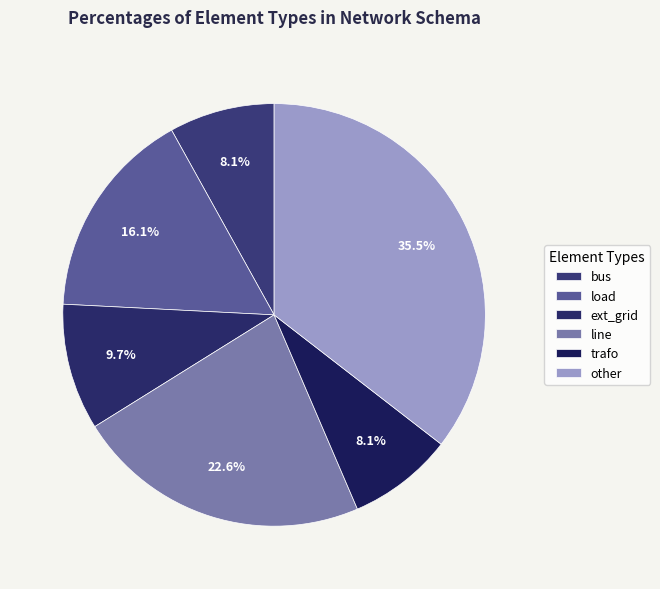

What percentage is NOT represented by trafo?

91.9%